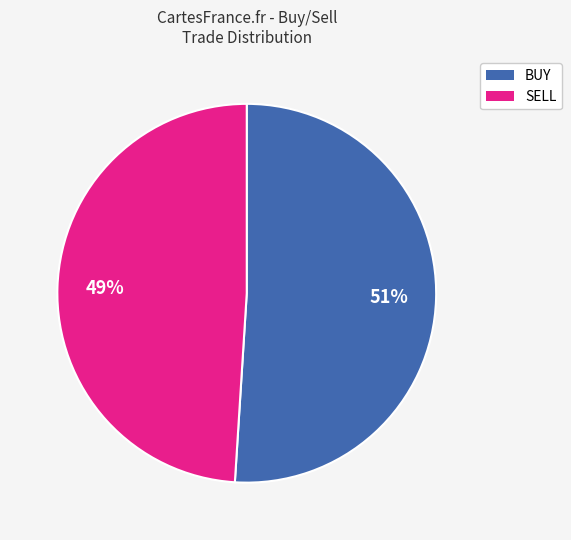

To the nearest percent, what is the average slice percentage?

50%